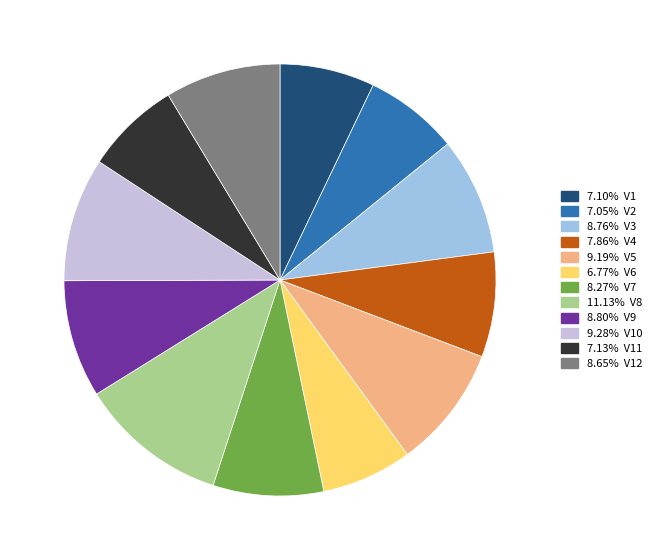

Is there any slice that represents more than half of the pie?

No